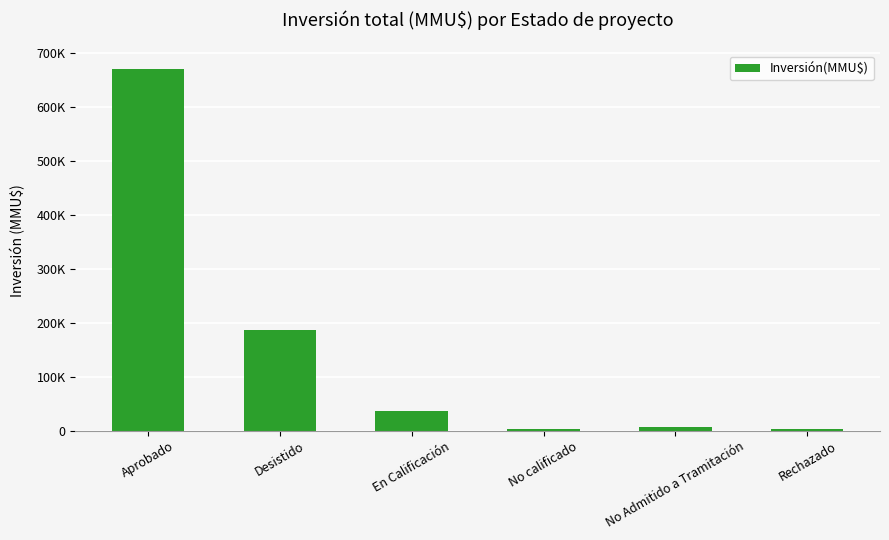

Are the bars horizontal?

No